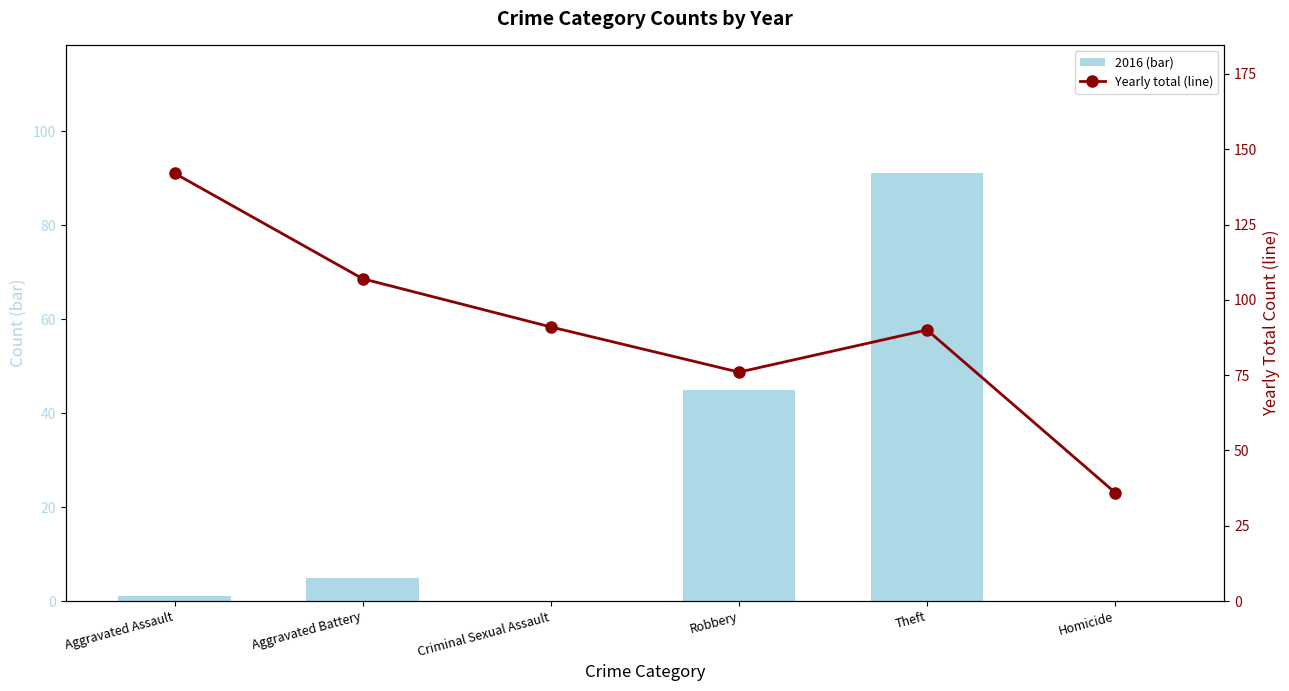

Is the value of 2016 (bar) at Criminal Sexual Assault greater than the value of Yearly total (line) at Theft?

No